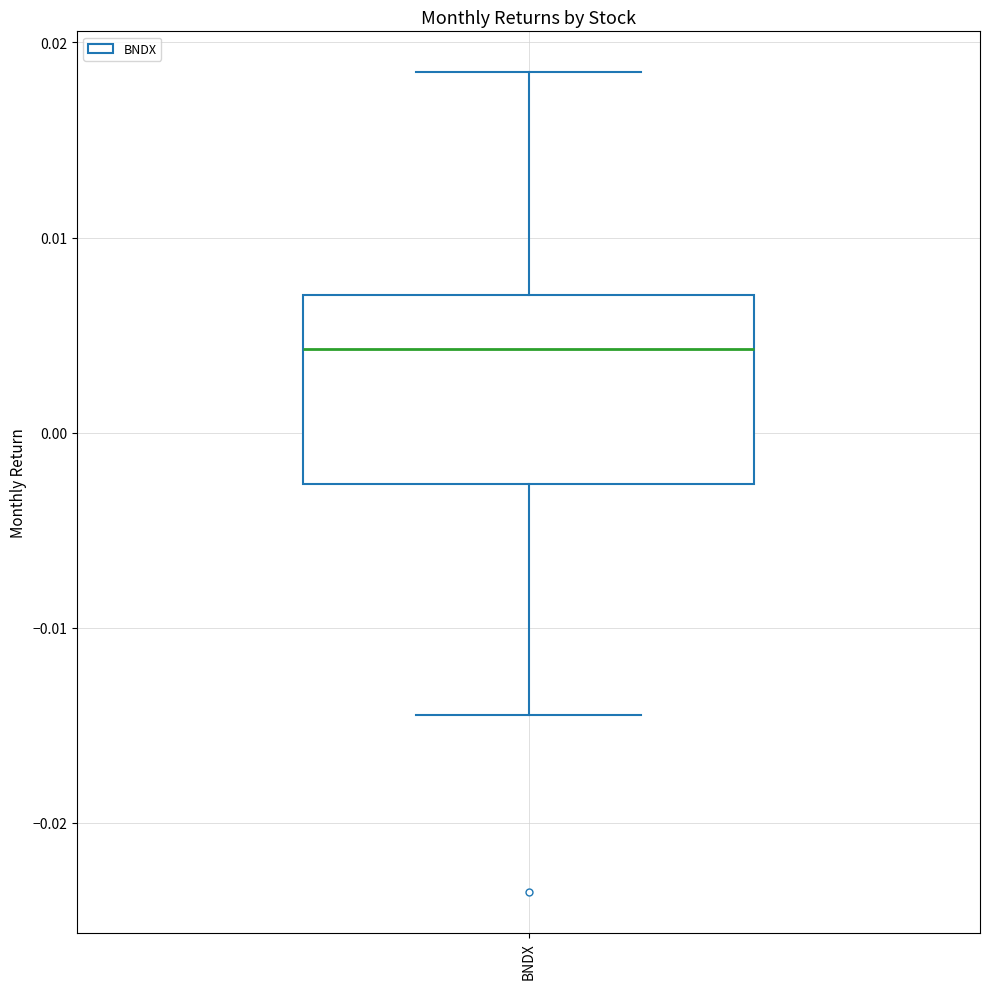

Where does the median line of the box for BNDX sit on the y-axis? The values are not printed on the chart, so give them approximately, as read against the axis.

0.004